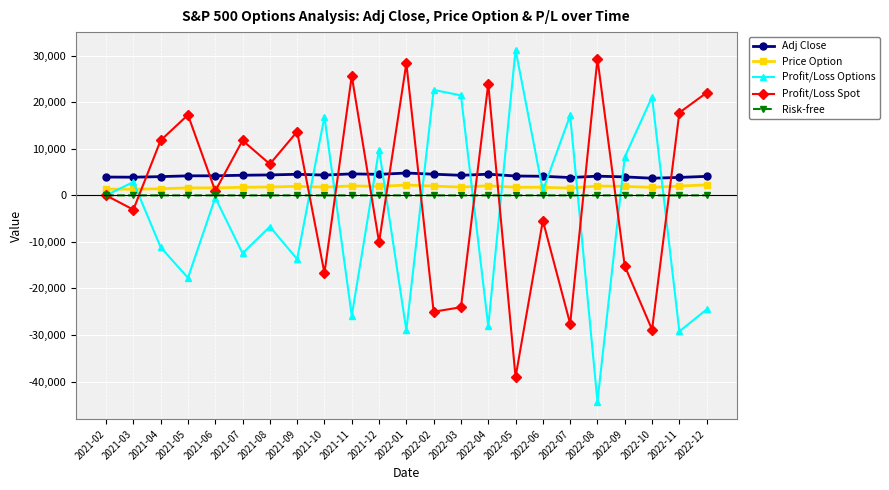

Which category has the highest value across all series?

2022-05